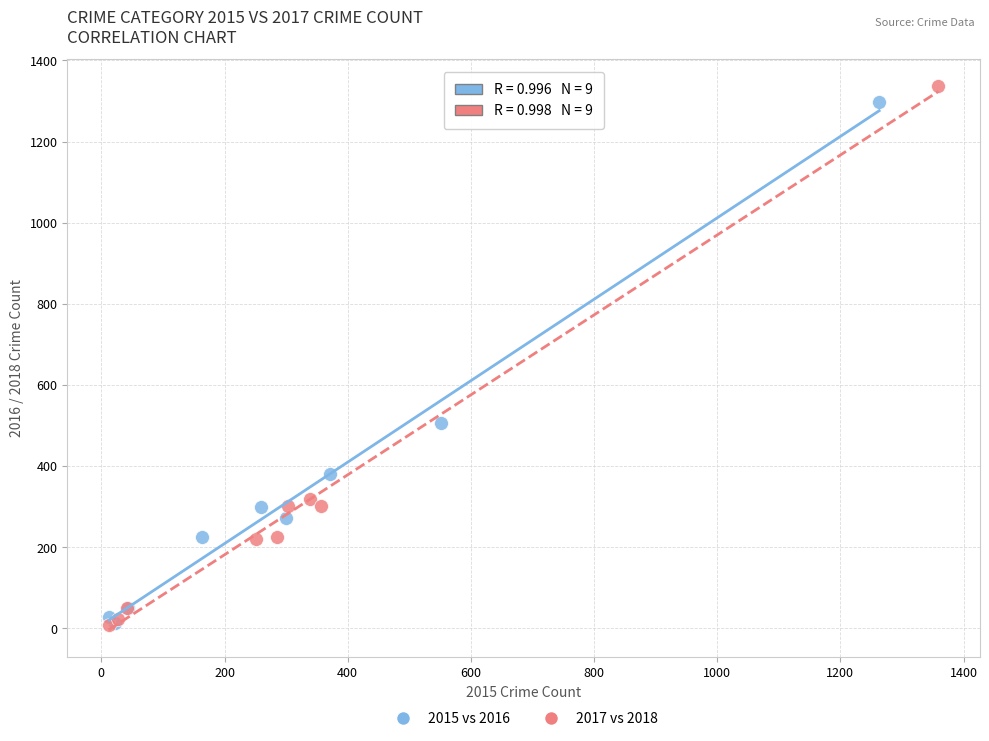

What are all the series names shown in the legend?

2015 vs 2016, 2017 vs 2018